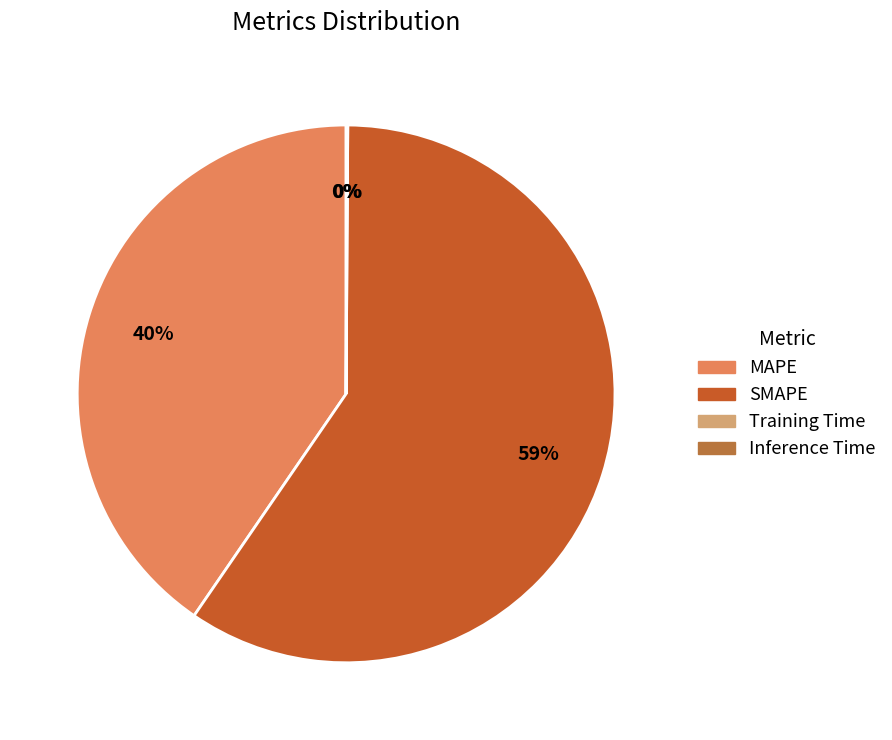

To the nearest percent, what portion does MAPE represent?

40%